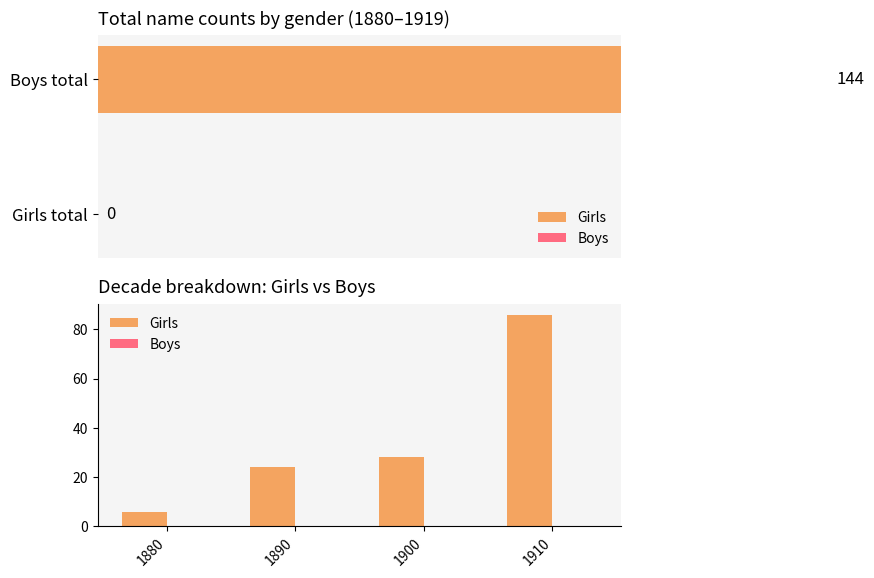

Reading left to right, what are all the values shown in this chart?

Girls: 1880=6	1890=24	1900=28	1910=86
Boys: 1880=0	1890=0	1900=0	1910=0